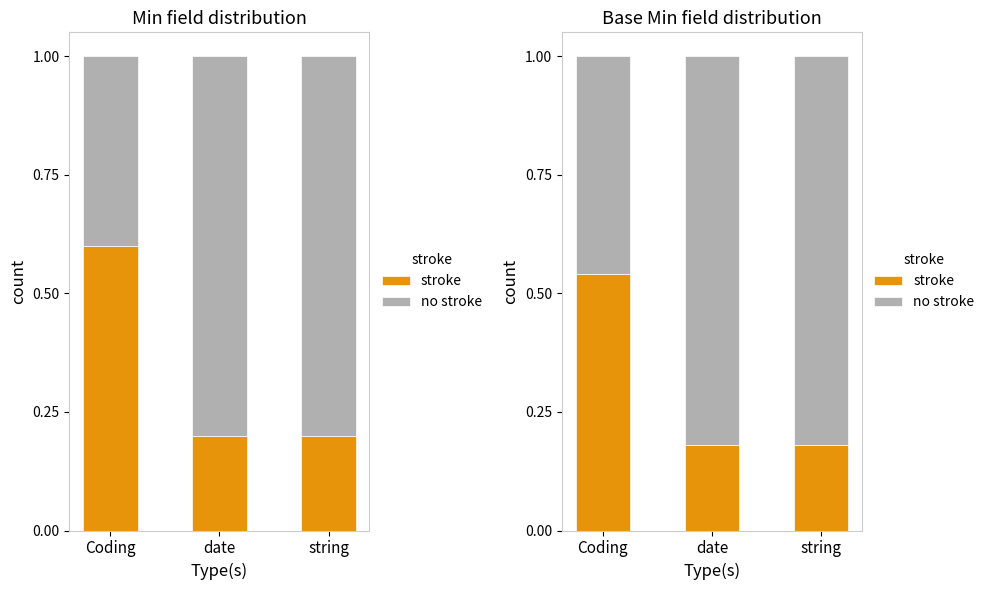

What is the smallest value displayed?

0.2